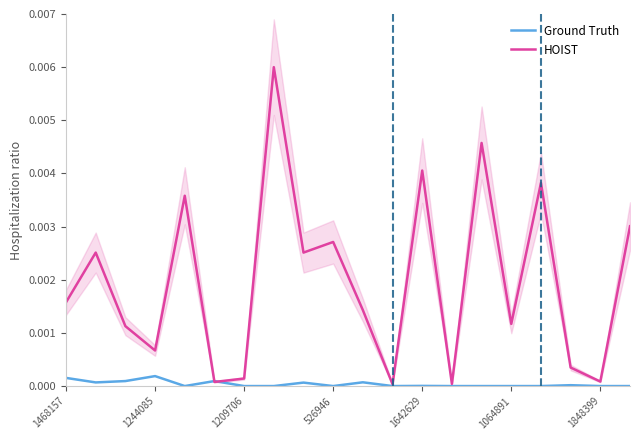

Rank the series by their maximum value, from highest to lowest.

HOIST, Ground Truth